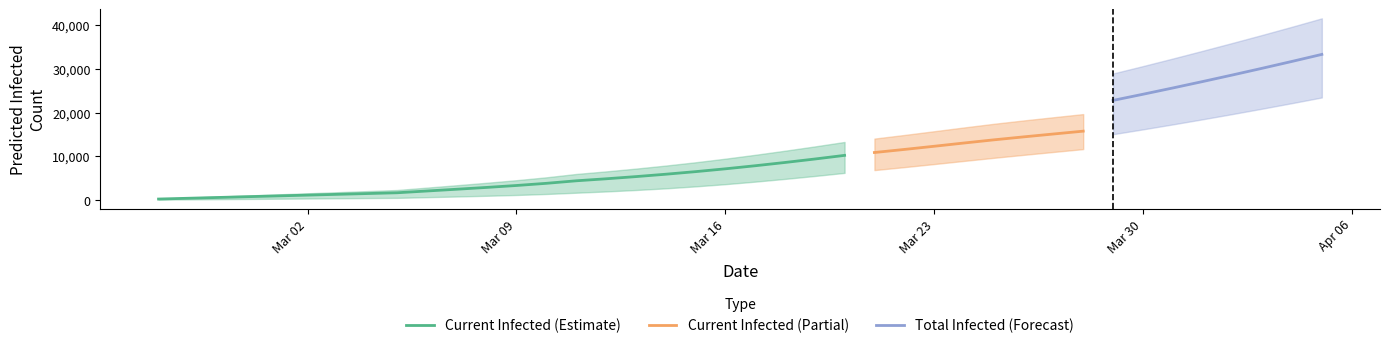

What is the difference between the maximum and minimum values in the total_lower series?

23403